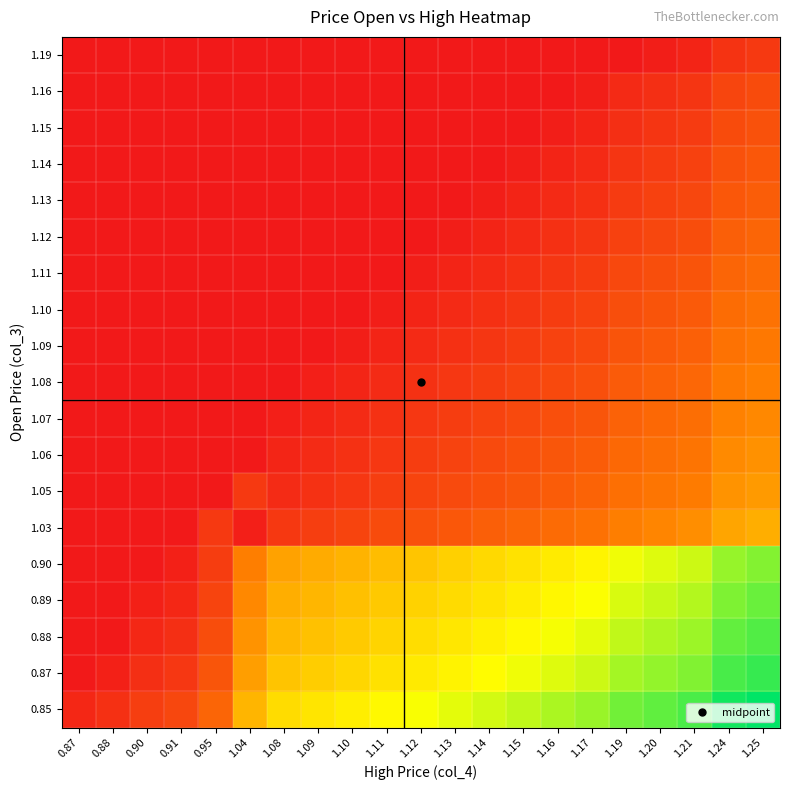

Reading left to right, extract all data points from this chart.

0.85: 0.87=0.0	0.88=0.1	0.90=0.1	0.91=0.1	0.95=0.2	1.04=0.5	1.08=0.6	1.09=0.6	1.10=0.6	1.11=0.6	1.12=0.7	1.13=0.7	1.14=0.7	1.15=0.7	1.16=0.8	1.17=0.8	1.19=0.8	1.20=0.9	1.21=0.9	1.24=1.0	1.25=1.0
0.87: 0.87=0.0	0.88=0.0	0.90=0.1	0.91=0.1	0.95=0.2	1.04=0.4	1.08=0.5	1.09=0.5	1.10=0.6	1.11=0.6	1.12=0.6	1.13=0.6	1.14=0.7	1.15=0.7	1.16=0.7	1.17=0.7	1.19=0.8	1.20=0.8	1.21=0.8	1.24=0.9	1.25=0.9
0.88: 0.87=0.0	0.88=0.0	0.90=0.0	0.91=0.1	0.95=0.2	1.04=0.4	1.08=0.5	1.09=0.5	1.10=0.5	1.11=0.6	1.12=0.6	1.13=0.6	1.14=0.6	1.15=0.7	1.16=0.7	1.17=0.7	1.19=0.7	1.20=0.8	1.21=0.8	1.24=0.9	1.25=0.9
0.89: 0.87=0.0	0.88=0.0	0.90=0.0	0.91=0.0	0.95=0.1	1.04=0.4	1.08=0.5	1.09=0.5	1.10=0.5	1.11=0.5	1.12=0.5	1.13=0.6	1.14=0.6	1.15=0.6	1.16=0.6	1.17=0.7	1.19=0.7	1.20=0.7	1.21=0.8	1.24=0.8	1.25=0.9
0.90: 0.87=0.0	0.88=0.0	0.90=0.0	0.91=0.0	0.95=0.1	1.04=0.3	1.08=0.4	1.09=0.4	1.10=0.5	1.11=0.5	1.12=0.5	1.13=0.5	1.14=0.6	1.15=0.6	1.16=0.6	1.17=0.6	1.19=0.7	1.20=0.7	1.21=0.7	1.24=0.8	1.25=0.8
1.03: 0.87=0.0	0.88=0.0	0.90=0.0	0.91=0.0	0.95=0.1	1.04=0.0	1.08=0.1	1.09=0.1	1.10=0.1	1.11=0.2	1.12=0.2	1.13=0.2	1.14=0.2	1.15=0.2	1.16=0.3	1.17=0.3	1.19=0.3	1.20=0.4	1.21=0.4	1.24=0.4	1.25=0.5
1.05: 0.87=0.0	0.88=0.0	0.90=0.0	0.91=0.0	0.95=0.0	1.04=0.1	1.08=0.1	1.09=0.1	1.10=0.1	1.11=0.1	1.12=0.1	1.13=0.2	1.14=0.2	1.15=0.2	1.16=0.2	1.17=0.2	1.19=0.3	1.20=0.3	1.21=0.3	1.24=0.4	1.25=0.4
1.06: 0.87=0.0	0.88=0.0	0.90=0.0	0.91=0.0	0.95=0.0	1.04=0.0	1.08=0.0	1.09=0.1	1.10=0.1	1.11=0.1	1.12=0.1	1.13=0.1	1.14=0.2	1.15=0.2	1.16=0.2	1.17=0.2	1.19=0.3	1.20=0.3	1.21=0.3	1.24=0.4	1.25=0.4
1.07: 0.87=0.0	0.88=0.0	0.90=0.0	0.91=0.0	0.95=0.0	1.04=0.0	1.08=0.0	1.09=0.0	1.10=0.1	1.11=0.1	1.12=0.1	1.13=0.1	1.14=0.1	1.15=0.2	1.16=0.2	1.17=0.2	1.19=0.2	1.20=0.3	1.21=0.3	1.24=0.3	1.25=0.4
1.08: 0.87=0.0	0.88=0.0	0.90=0.0	0.91=0.0	0.95=0.0	1.04=0.0	1.08=0.0	1.09=0.0	1.10=0.0	1.11=0.1	1.12=0.1	1.13=0.1	1.14=0.1	1.15=0.1	1.16=0.2	1.17=0.2	1.19=0.2	1.20=0.2	1.21=0.3	1.24=0.3	1.25=0.3
1.09: 0.87=0.0	0.88=0.0	0.90=0.0	0.91=0.0	0.95=0.0	1.04=0.0	1.08=0.0	1.09=0.0	1.10=0.0	1.11=0.0	1.12=0.1	1.13=0.1	1.14=0.1	1.15=0.1	1.16=0.1	1.17=0.2	1.19=0.2	1.20=0.2	1.21=0.2	1.24=0.3	1.25=0.3
1.10: 0.87=0.0	0.88=0.0	0.90=0.0	0.91=0.0	0.95=0.0	1.04=0.0	1.08=0.0	1.09=0.0	1.10=0.0	1.11=0.0	1.12=0.0	1.13=0.1	1.14=0.1	1.15=0.1	1.16=0.1	1.17=0.1	1.19=0.2	1.20=0.2	1.21=0.2	1.24=0.3	1.25=0.3
1.11: 0.87=0.0	0.88=0.0	0.90=0.0	0.91=0.0	0.95=0.0	1.04=0.0	1.08=0.0	1.09=0.0	1.10=0.0	1.11=0.0	1.12=0.0	1.13=0.0	1.14=0.1	1.15=0.1	1.16=0.1	1.17=0.1	1.19=0.2	1.20=0.2	1.21=0.2	1.24=0.2	1.25=0.3
1.12: 0.87=0.0	0.88=0.0	0.90=0.0	0.91=0.0	0.95=0.0	1.04=0.0	1.08=0.0	1.09=0.0	1.10=0.0	1.11=0.0	1.12=0.0	1.13=0.0	1.14=0.0	1.15=0.1	1.16=0.1	1.17=0.1	1.19=0.1	1.20=0.2	1.21=0.2	1.24=0.2	1.25=0.2
1.13: 0.87=0.0	0.88=0.0	0.90=0.0	0.91=0.0	0.95=0.0	1.04=0.0	1.08=0.0	1.09=0.0	1.10=0.0	1.11=0.0	1.12=0.0	1.13=0.0	1.14=0.0	1.15=0.0	1.16=0.1	1.17=0.1	1.19=0.1	1.20=0.1	1.21=0.2	1.24=0.2	1.25=0.2
1.14: 0.87=0.0	0.88=0.0	0.90=0.0	0.91=0.0	0.95=0.0	1.04=0.0	1.08=0.0	1.09=0.0	1.10=0.0	1.11=0.0	1.12=0.0	1.13=0.0	1.14=0.0	1.15=0.0	1.16=0.0	1.17=0.1	1.19=0.1	1.20=0.1	1.21=0.1	1.24=0.2	1.25=0.2
1.15: 0.87=0.0	0.88=0.0	0.90=0.0	0.91=0.0	0.95=0.0	1.04=0.0	1.08=0.0	1.09=0.0	1.10=0.0	1.11=0.0	1.12=0.0	1.13=0.0	1.14=0.0	1.15=0.0	1.16=0.0	1.17=0.0	1.19=0.1	1.20=0.1	1.21=0.1	1.24=0.2	1.25=0.2
1.16: 0.87=0.0	0.88=0.0	0.90=0.0	0.91=0.0	0.95=0.0	1.04=0.0	1.08=0.0	1.09=0.0	1.10=0.0	1.11=0.0	1.12=0.0	1.13=0.0	1.14=0.0	1.15=0.0	1.16=0.0	1.17=0.0	1.19=0.1	1.20=0.1	1.21=0.1	1.24=0.1	1.25=0.2
1.19: 0.87=0.0	0.88=0.0	0.90=0.0	0.91=0.0	0.95=0.0	1.04=0.0	1.08=0.0	1.09=0.0	1.10=0.0	1.11=0.0	1.12=0.0	1.13=0.0	1.14=0.0	1.15=0.0	1.16=0.0	1.17=0.0	1.19=0.0	1.20=0.0	1.21=0.0	1.24=0.1	1.25=0.1